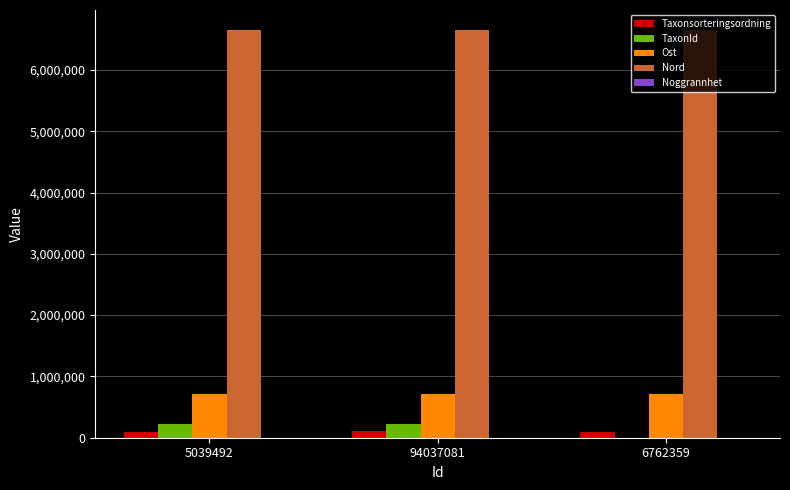

Which series changed the most between 94037081 and 6762359?

TaxonId